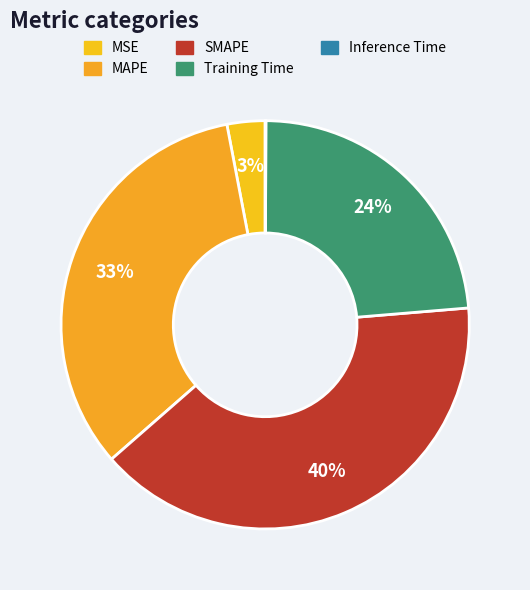

Which slice is the largest?

SMAPE